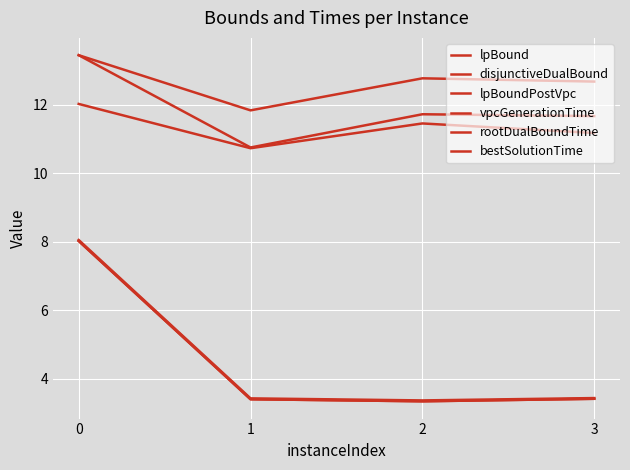

The disjunctiveDualBound series shows 3.1 at 3. True or false?

False